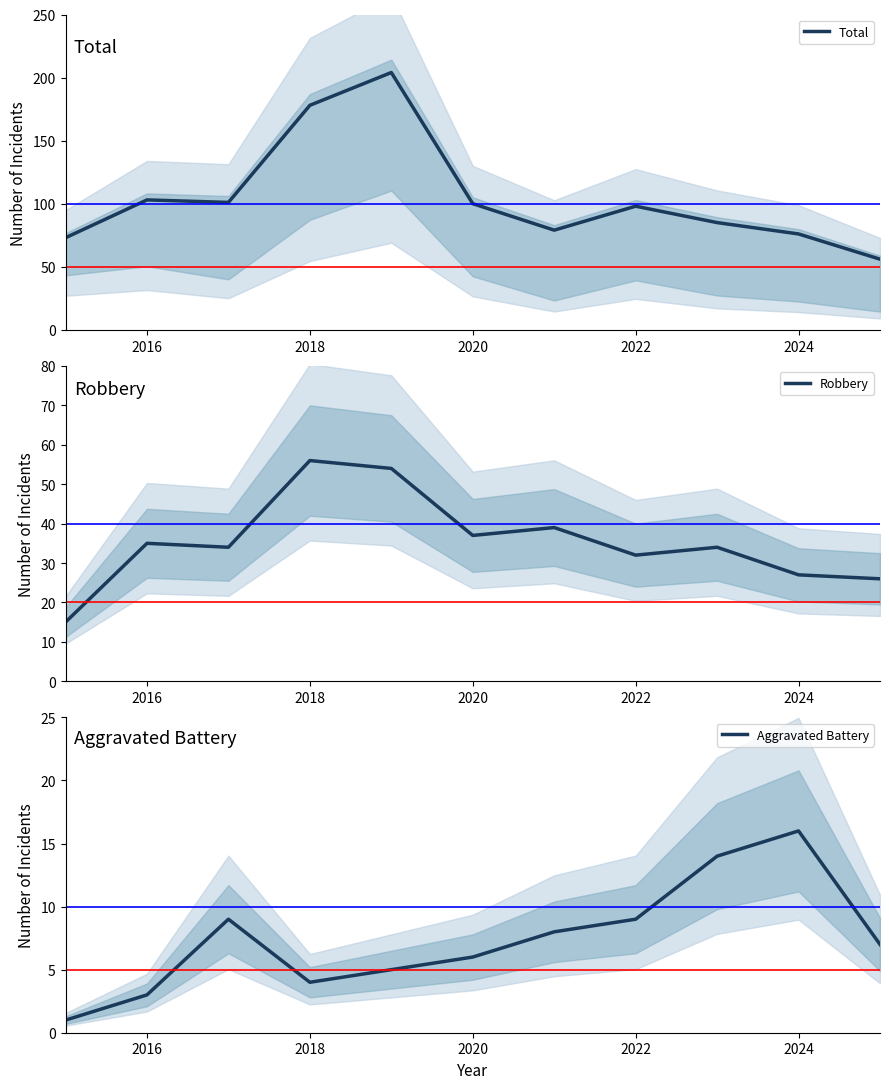

Does the chart have visible grid lines?

No